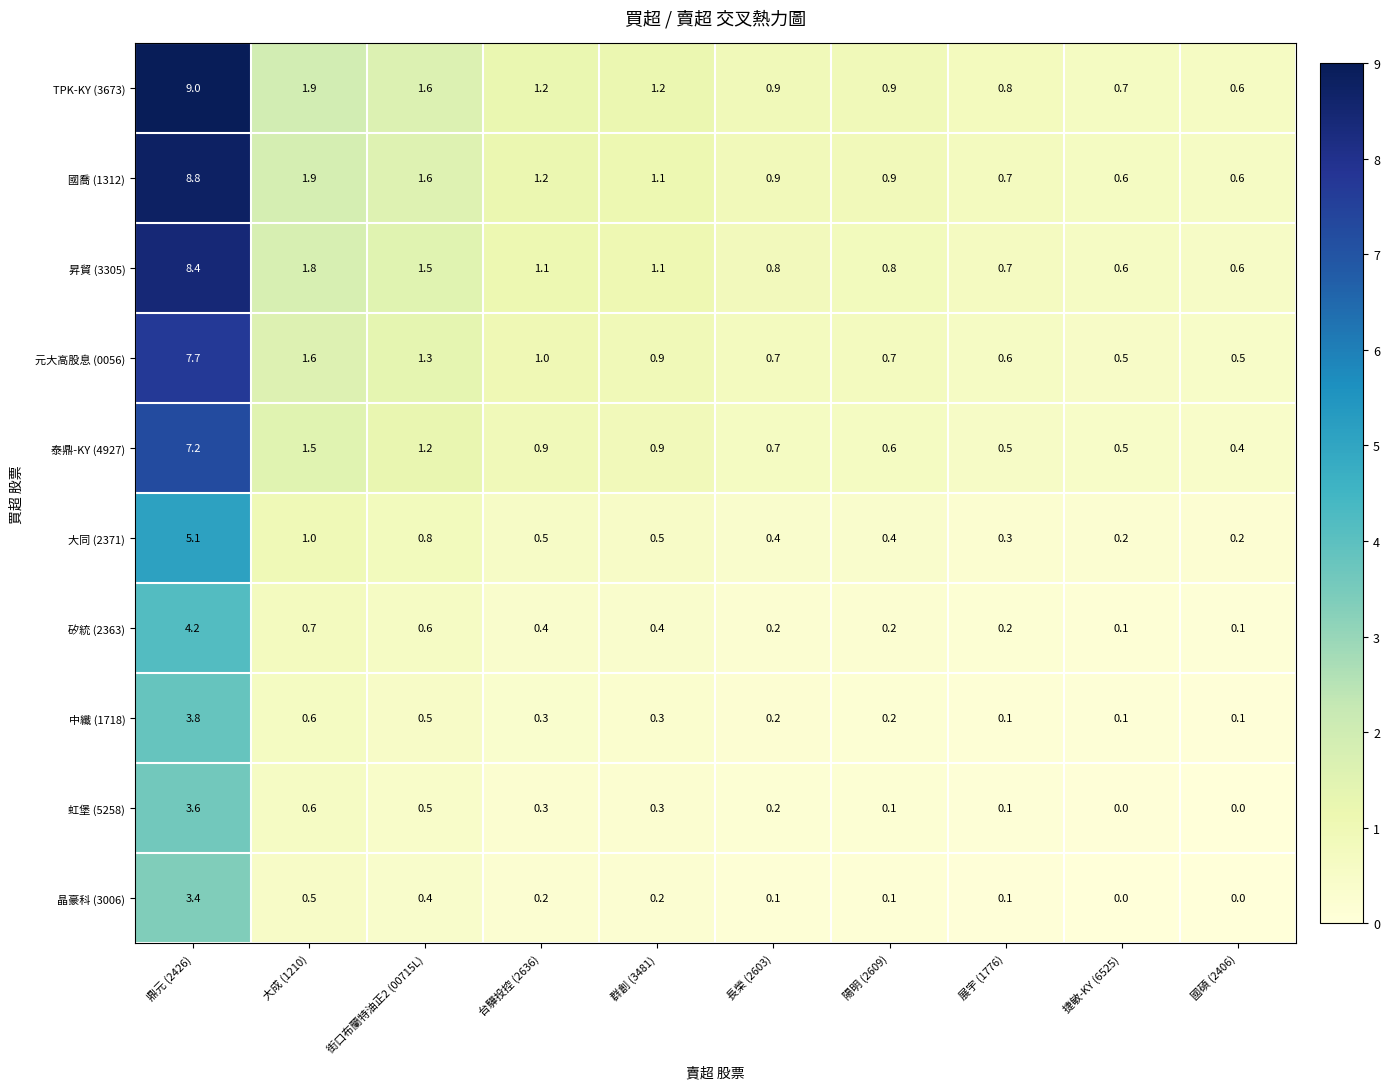

Which series has the widest spread of values?

TPK-KY (3673)